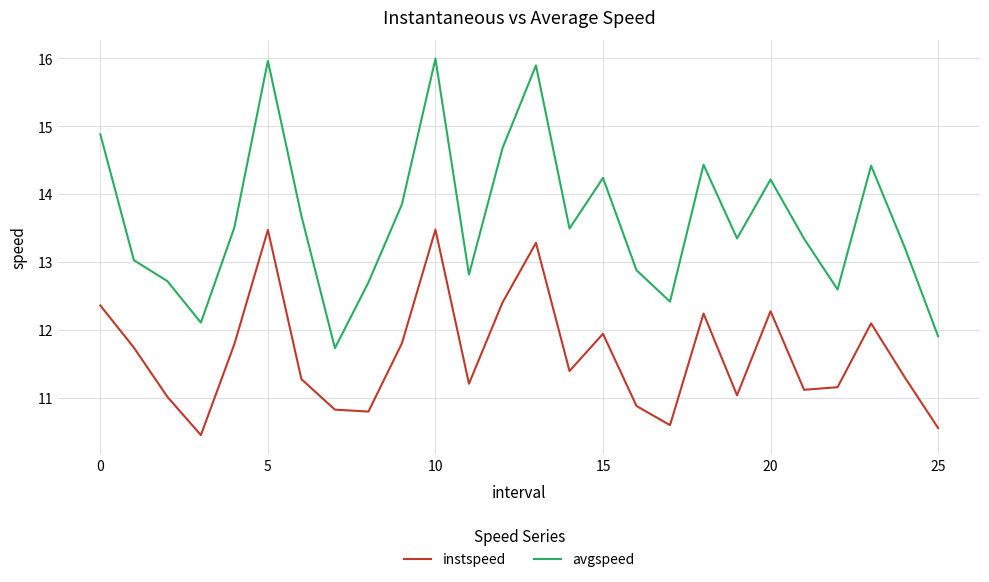

Reading left to right, extract all data points from this chart.

instspeed: 12.4	11.7	11.0	10.5	11.8	13.5	11.3	10.8	10.8	11.8	13.5	11.2	12.4	13.3	11.4	11.9	10.9	10.6	12.2	11.0	12.3	11.1	11.2	12.1	11.3	10.6
avgspeed: 14.9	13.0	12.7	12.1	13.5	16.0	13.7	11.7	12.7	13.9	16.0	12.8	14.7	15.9	13.5	14.2	12.9	12.4	14.4	13.3	14.2	13.3	12.6	14.4	13.2	11.9